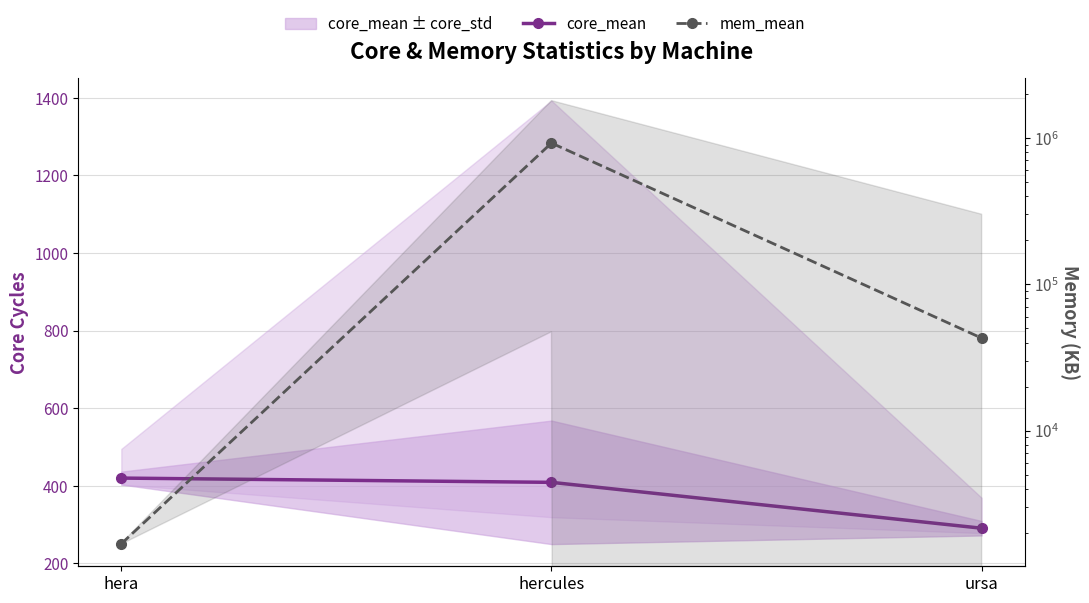

What is the difference between the maximum and second lowest values in the core_mean series?

11.0